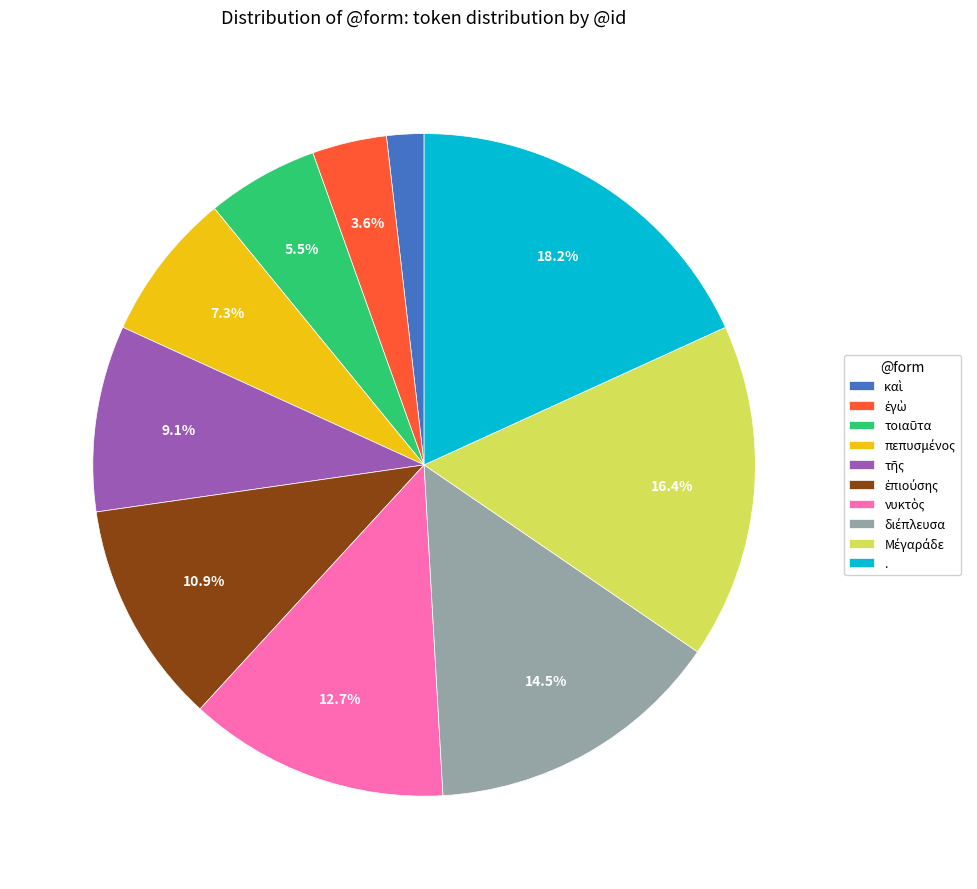

Is there any slice that represents more than half of the pie?

No